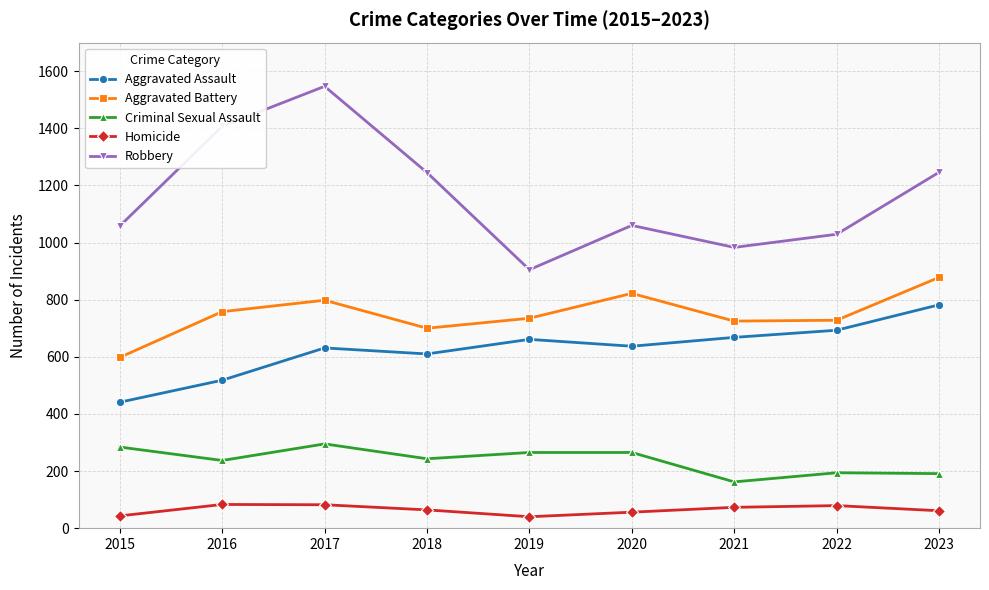

What are all the series names shown in the legend?

Aggravated Assault, Aggravated Battery, Criminal Sexual Assault, Homicide, Robbery